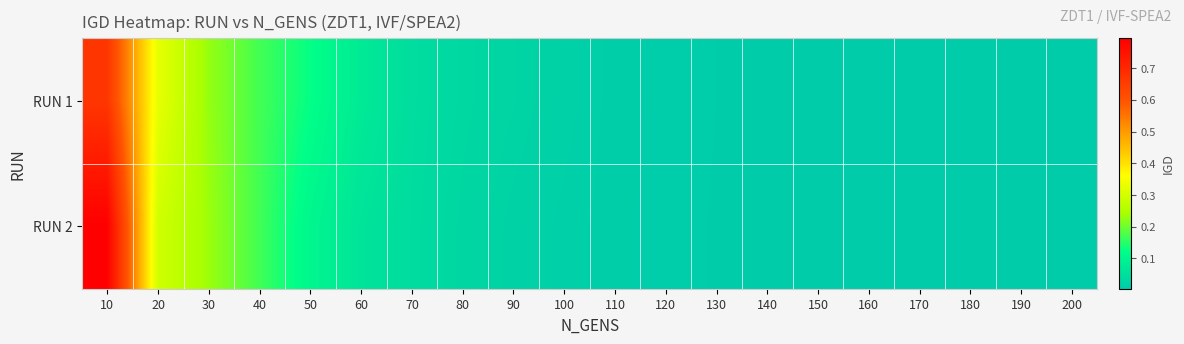

How many data points does each series have?

20